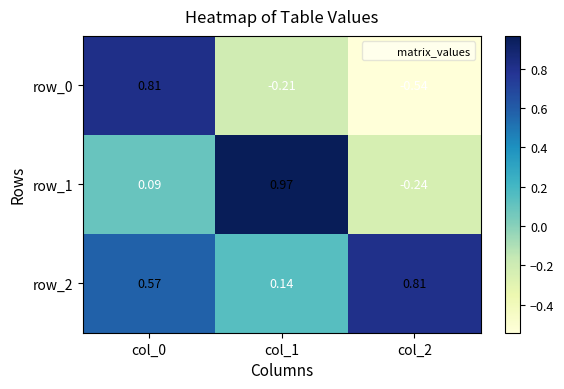

Is the value of row_1 at col_2 greater than the value of row_0 at col_0?

No